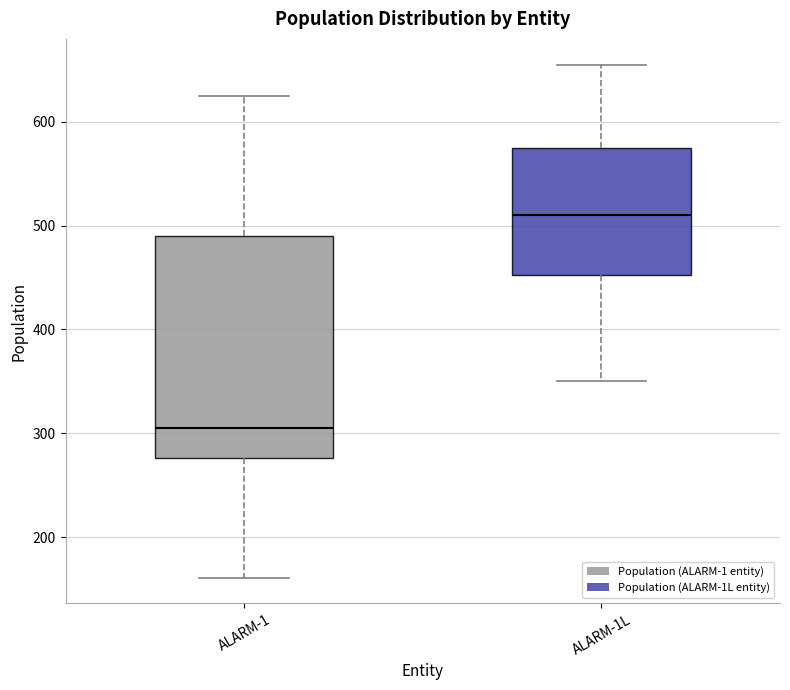

Reading left to right, transcribe this box plot: for each box, give where its median line is, the range the box spans, and where its two whiskers end, as read against the y-axis. The values are not printed on the chart, so give them approximately, as read against the axis.

ALARM-1: median 310, box 280 to 490, whiskers 160 to 630
ALARM-1L: median 510, box 450 to 580, whiskers 350 to 660